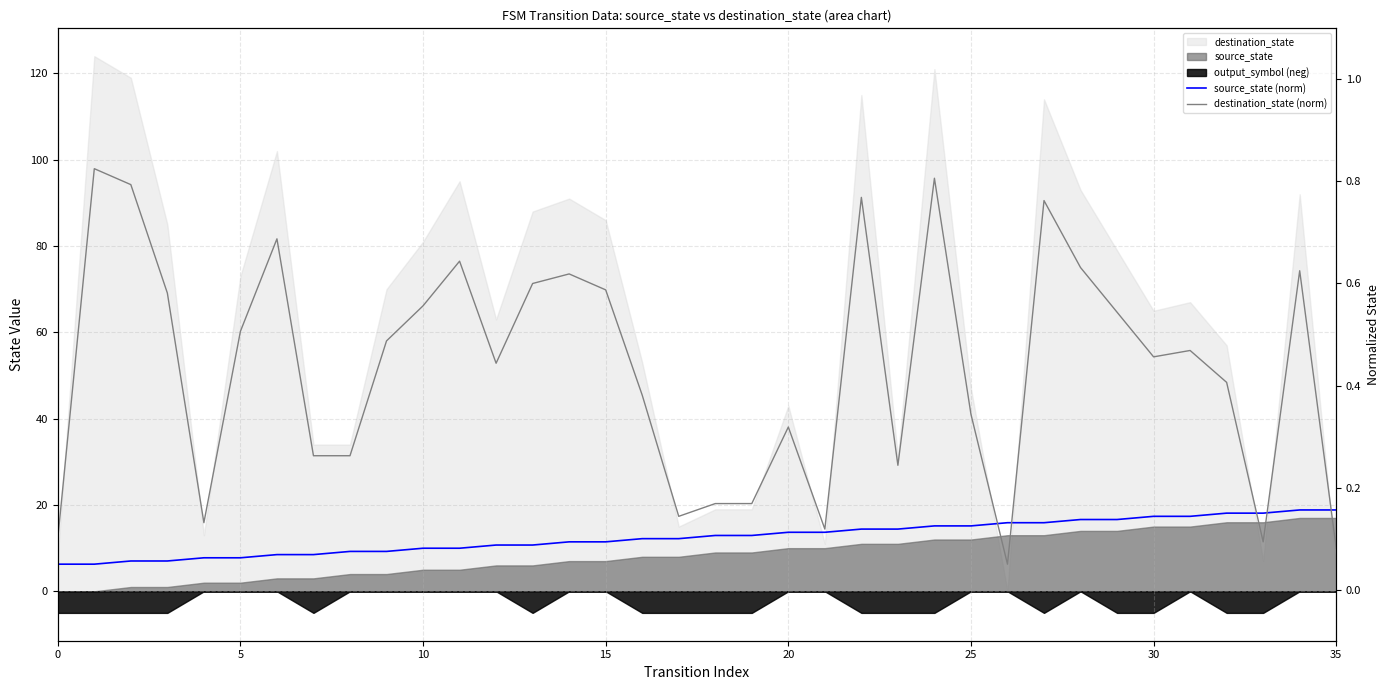

What is the sum of all source_state (norm) values?

3.7